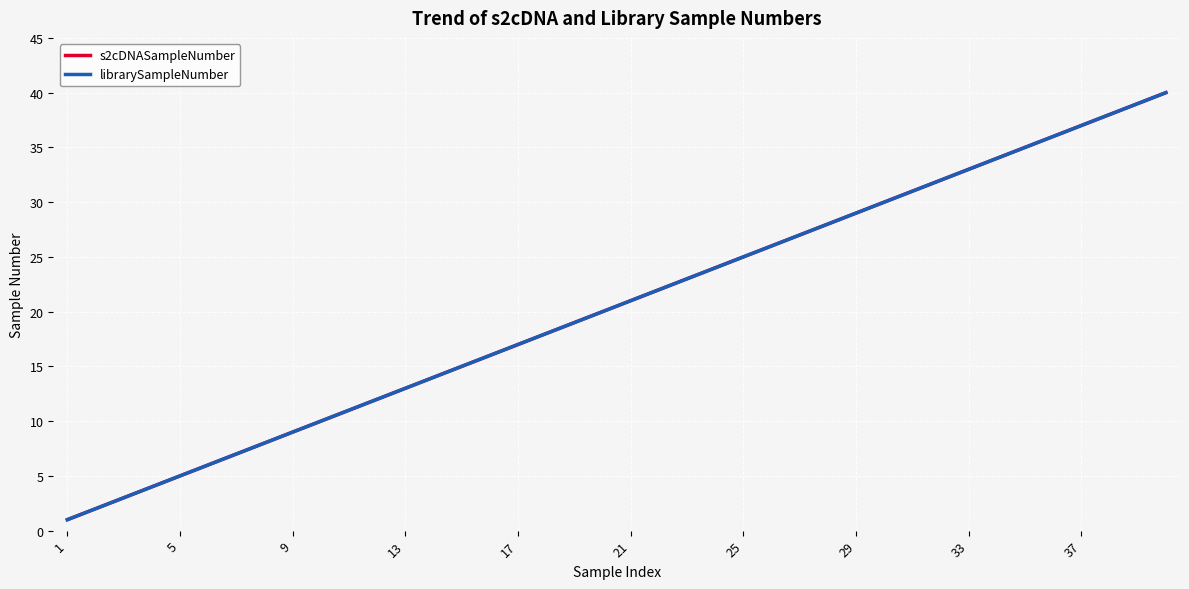

Which category has the lowest value across all series?

1